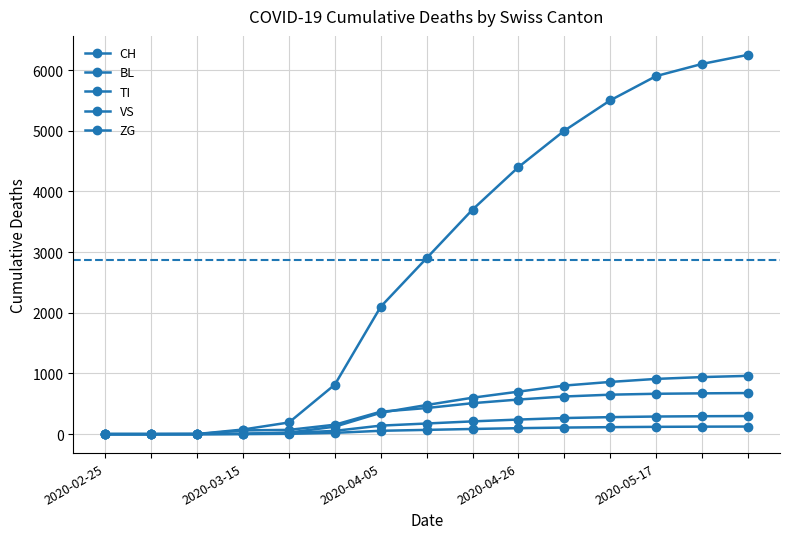

List the series in order of their peak value, highest first.

CH, BL, TI, VS, ZG